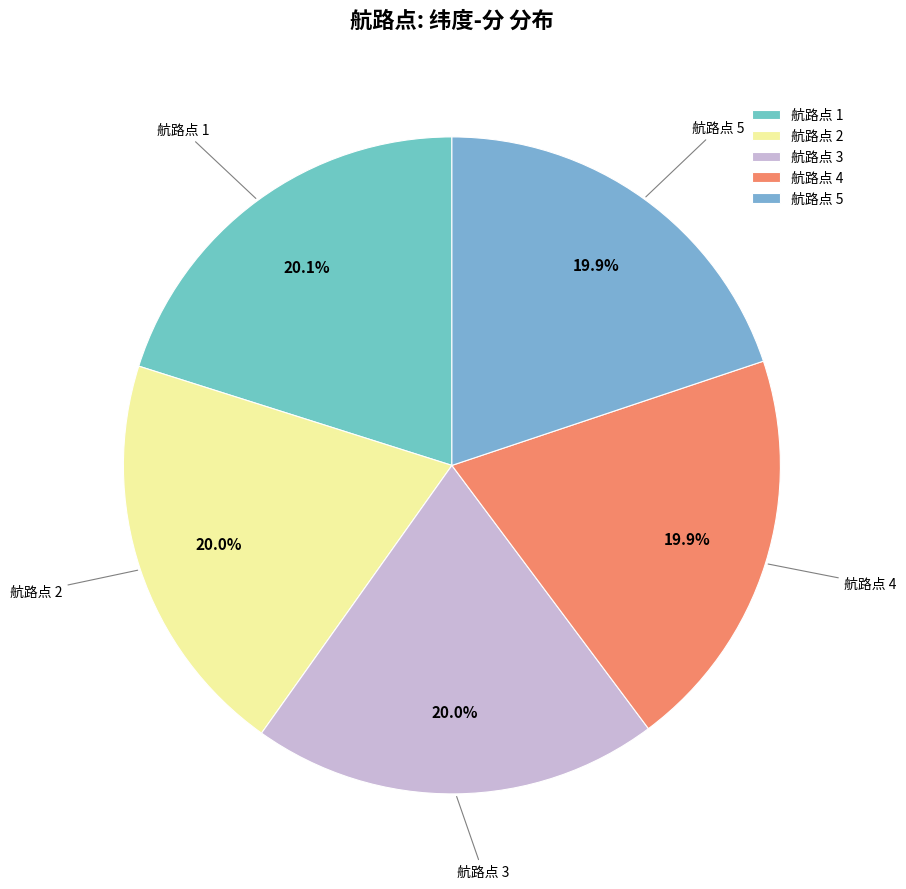

How many segments does this pie chart have?

5